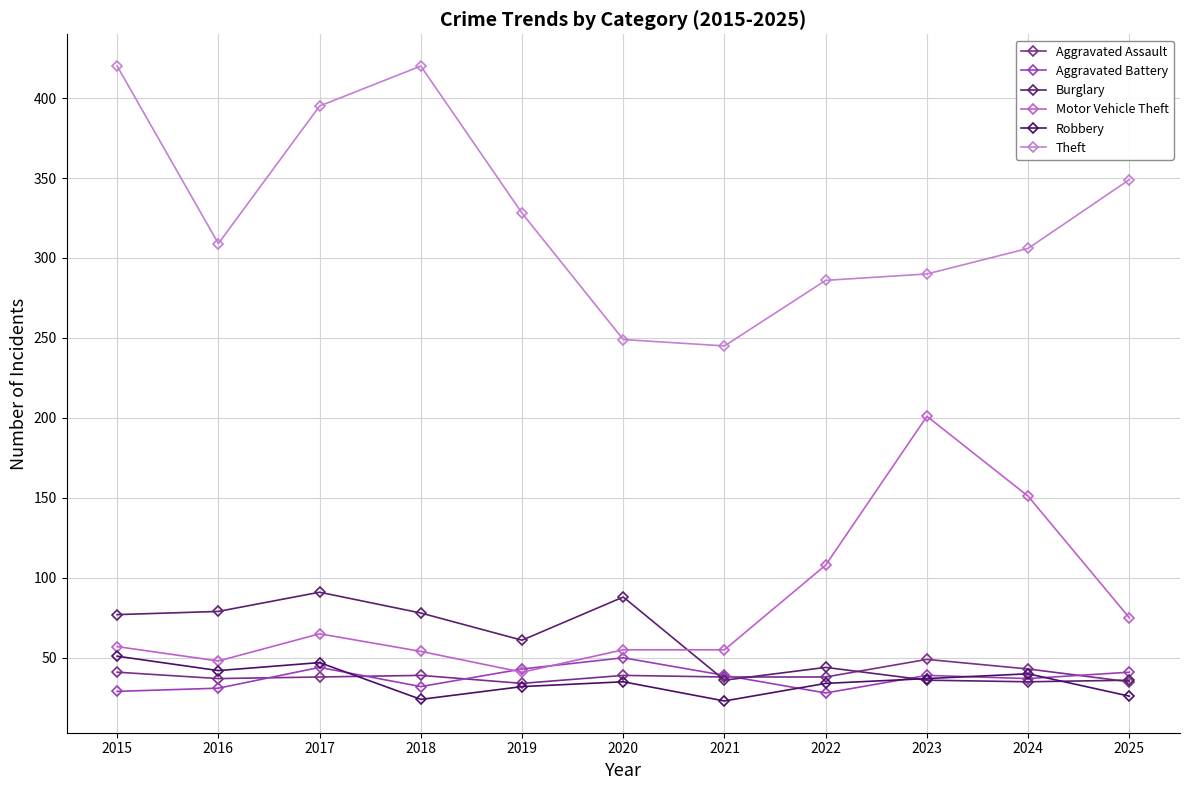

In Burglary, how many points are lower than both neighbors (excluding endpoints)?

3